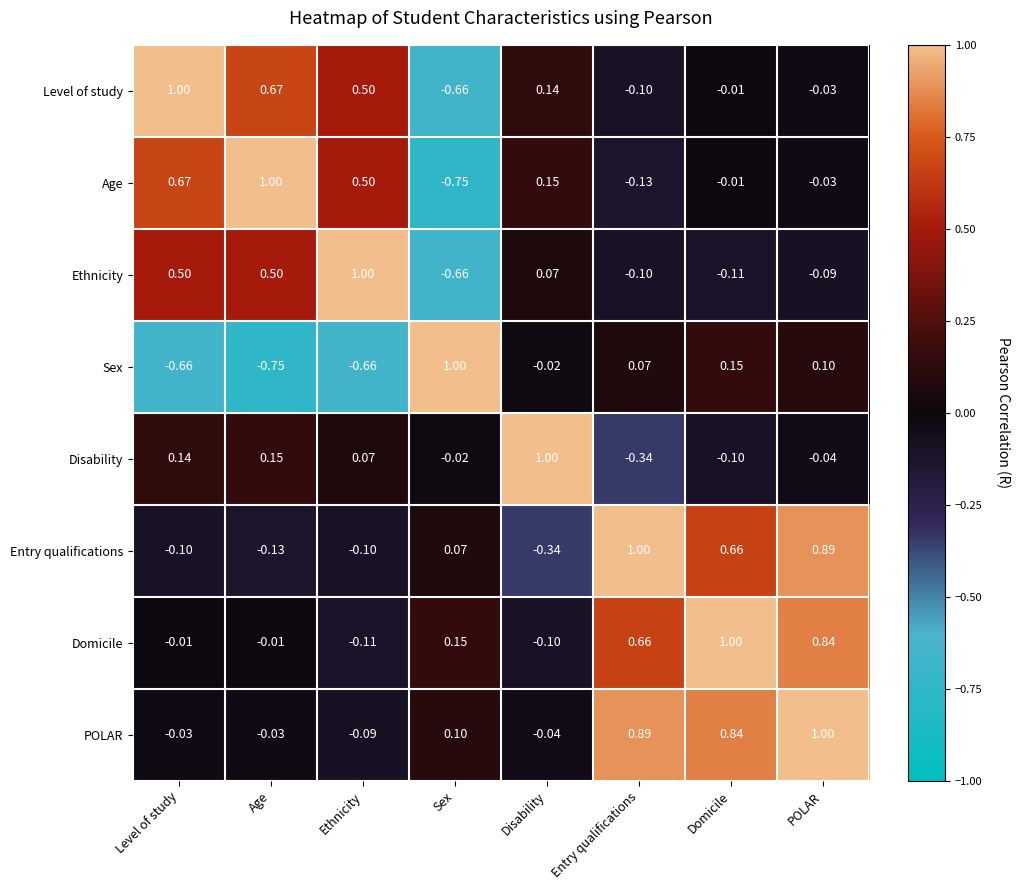

Which series has the largest total across all categories?

POLAR